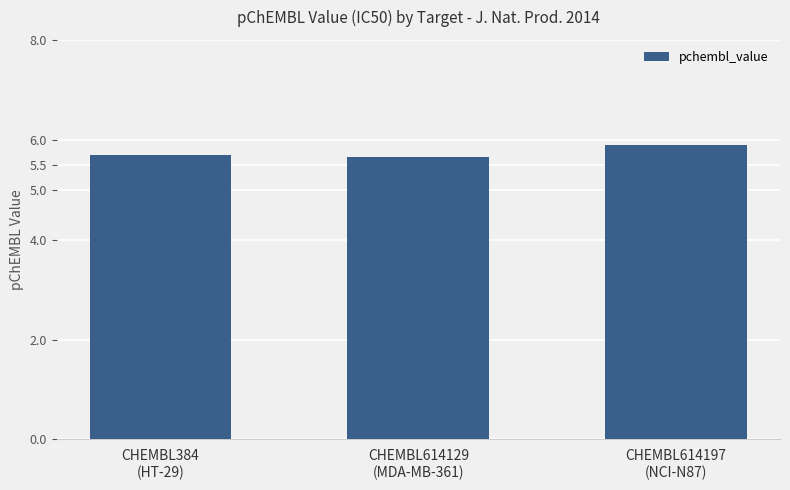

What is the change in value from CHEMBL614129
(MDA-MB-361) to CHEMBL614197
(NCI-N87)?

+0.2